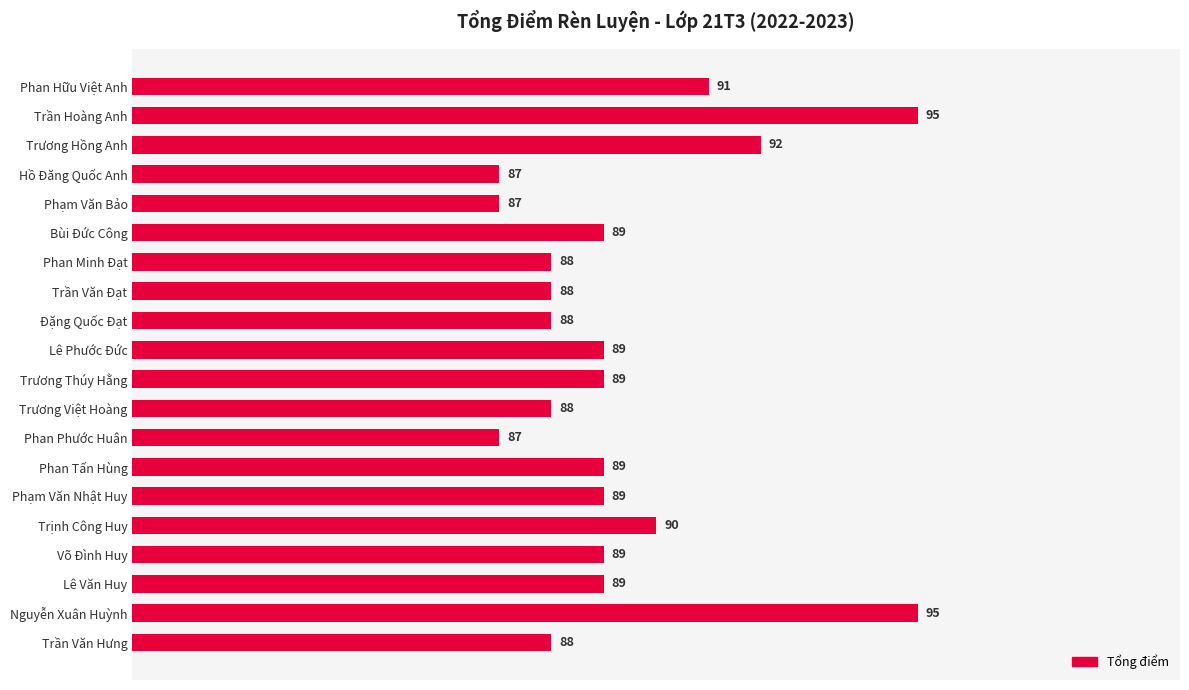

Count the number of categories in the chart.

20